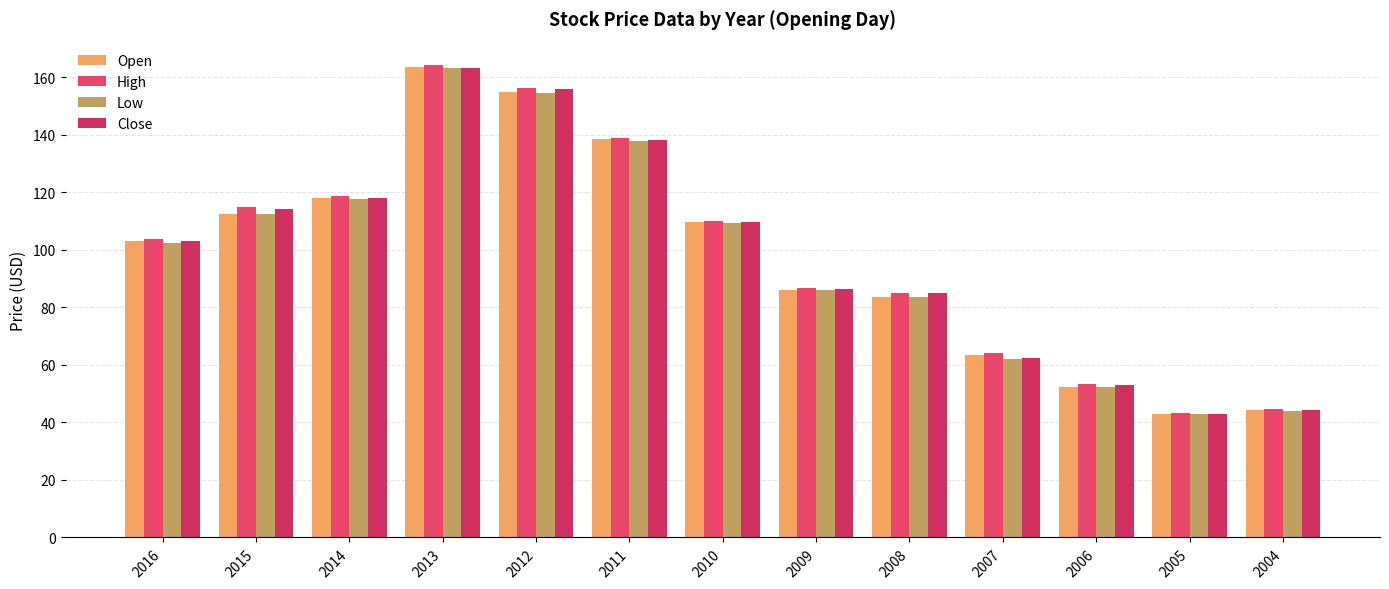

What is the greatest value displayed?

164.1